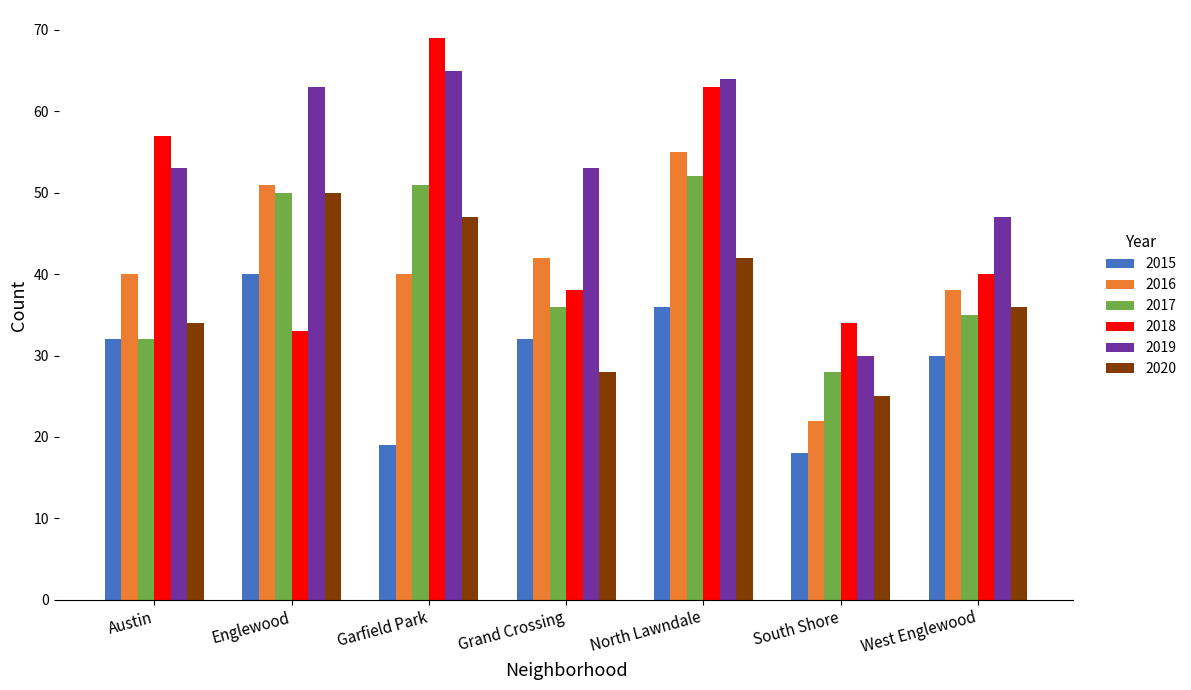

What is the sum of all 2017 values?

284